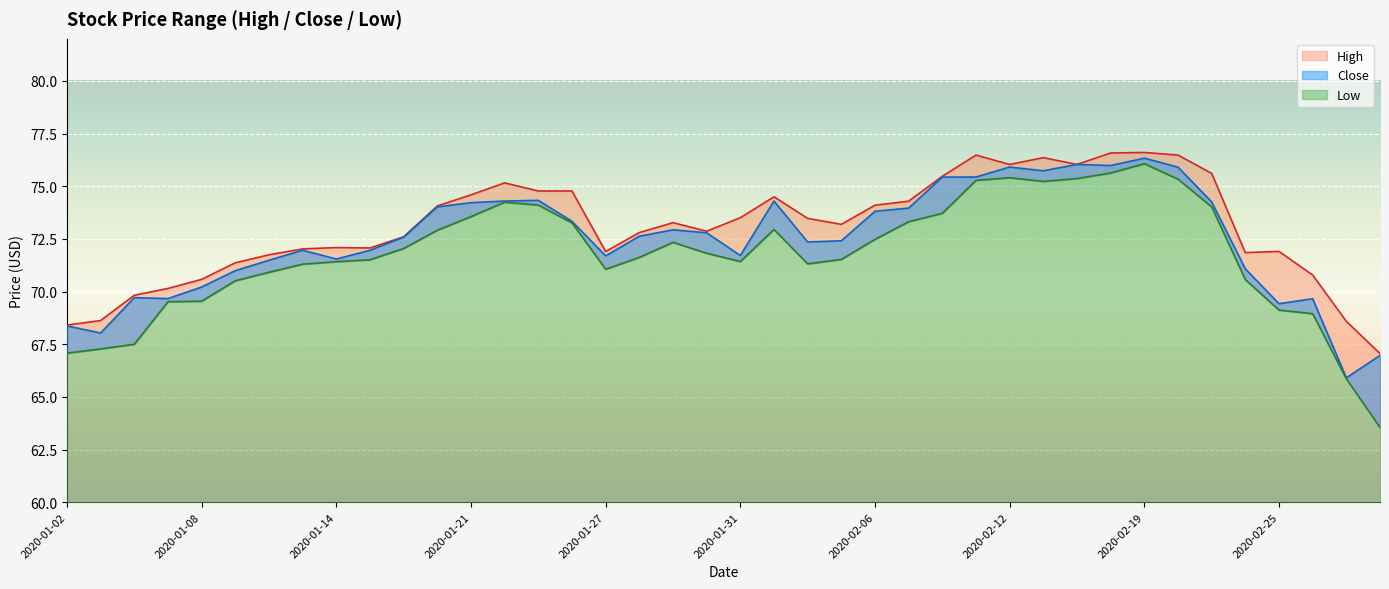

List the series in order of their peak value, highest first.

High, Close, Low